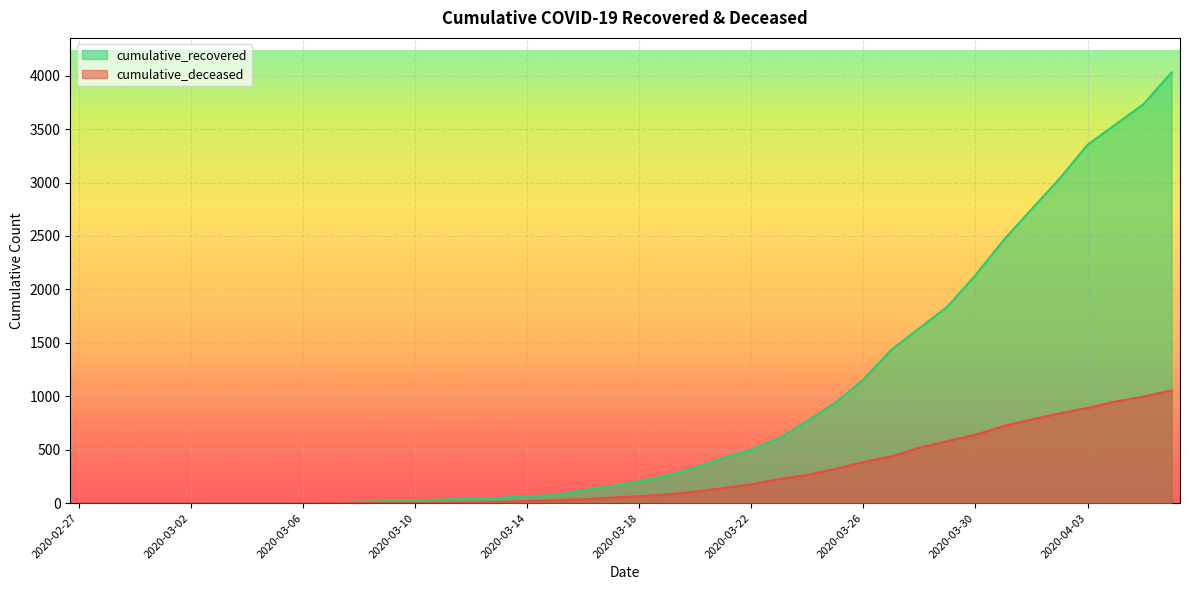

Reading right to left, transcribe all the data shown in this chart.

cumulative_recovered: 2020-04-06=4031	2020-04-05=3734	2020-04-04=3544	2020-04-03=3353	2020-04-02=3036	2020-04-01=2750	2020-03-31=2460	2020-03-30=2133	2020-03-29=1839	2020-03-28=1637	2020-03-27=1436	2020-03-26=1156	2020-03-25=940	2020-03-24=770	2020-03-23=608	2020-03-22=501	2020-03-21=423	2020-03-20=334	2020-03-19=258	2020-03-18=204	2020-03-17=159	2020-03-16=121	2020-03-15=77	2020-03-14=63	2020-03-13=50	2020-03-12=40	2020-03-11=33	2020-03-10=27	2020-03-09=20	2020-03-08=14	2020-03-07=10	2020-03-06=9	2020-03-05=9	2020-03-04=8	2020-03-03=6	2020-03-02=5	2020-03-01=4	2020-02-29=4	2020-02-28=4	2020-02-27=3
cumulative_deceased: 2020-04-06=1055	2020-04-05=997	2020-04-04=951	2020-04-03=891	2020-04-02=840	2020-04-01=782	2020-03-31=721	2020-03-30=640	2020-03-29=580	2020-03-28=519	2020-03-27=437	2020-03-26=385	2020-03-25=320	2020-03-24=264	2020-03-23=226	2020-03-22=176	2020-03-21=141	2020-03-20=108	2020-03-19=82	2020-03-18=65	2020-03-17=51	2020-03-16=37	2020-03-15=28	2020-03-14=20	2020-03-13=11	2020-03-12=6	2020-03-11=4	2020-03-10=2	2020-03-09=2	2020-03-08=2	2020-03-07=1	2020-03-06=0	2020-03-05=0	2020-03-04=0	2020-03-03=0	2020-03-02=0	2020-03-01=0	2020-02-29=0	2020-02-28=0	2020-02-27=0